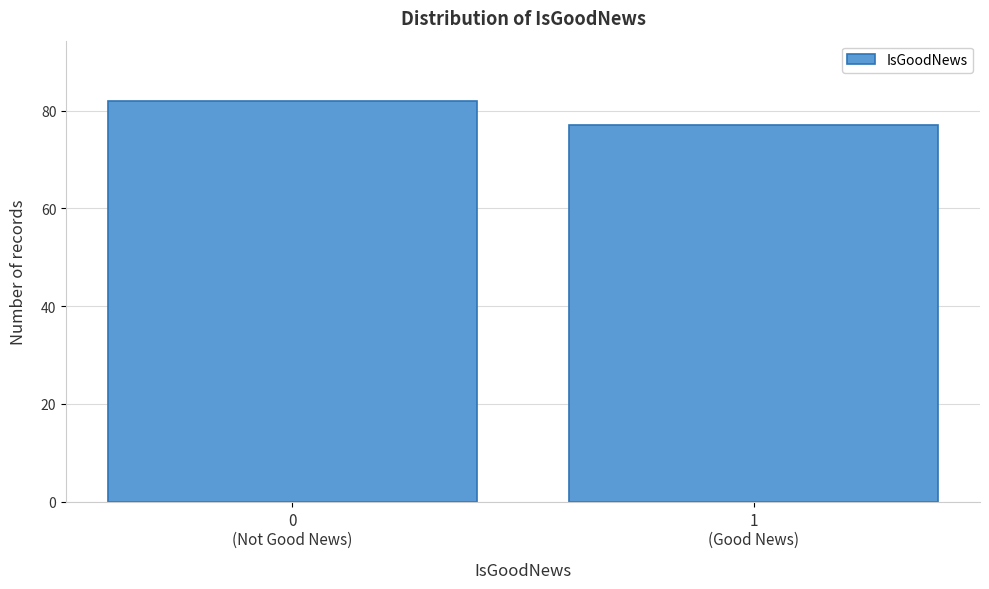

Reading left to right, list all the values displayed in this chart.

82	77